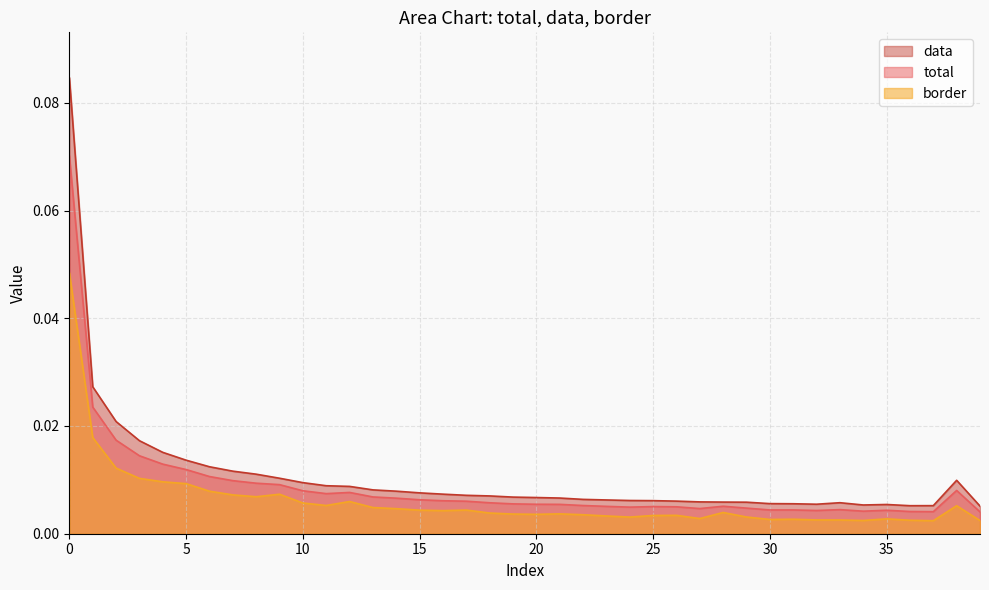

True or false: border and data intersect in this chart.

False